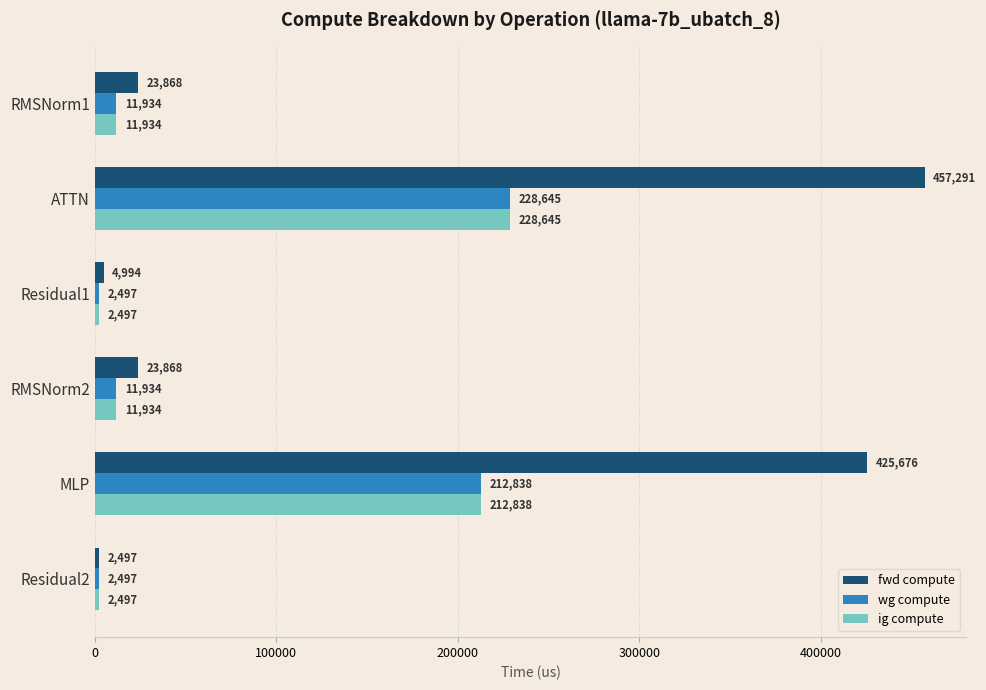

Between Residual1 and Residual2, which series saw the biggest shift?

fwd compute